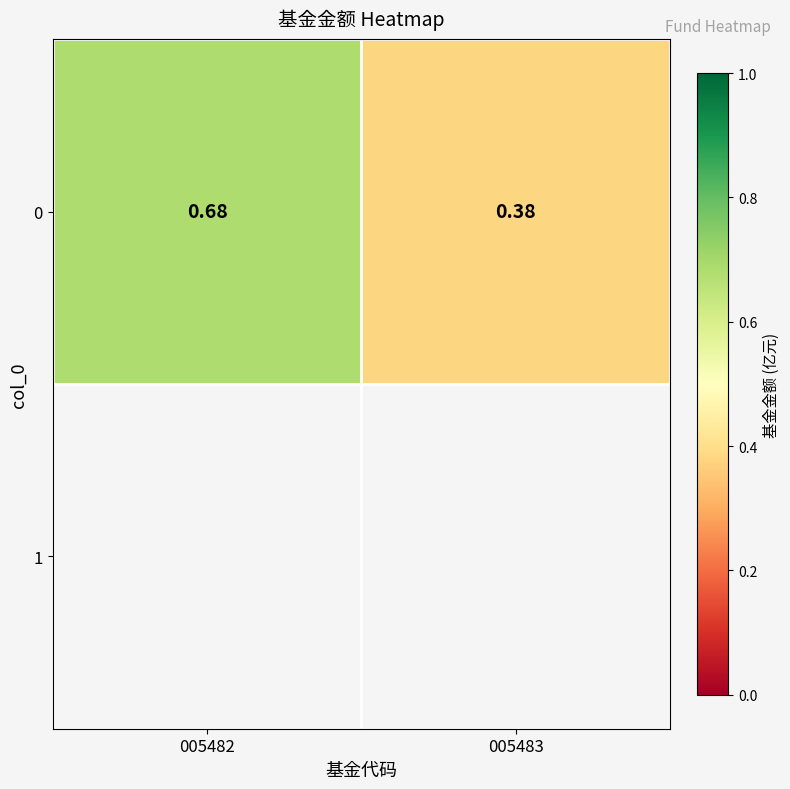

The chart shows a value of 0.4 at 005483. True or false?

True